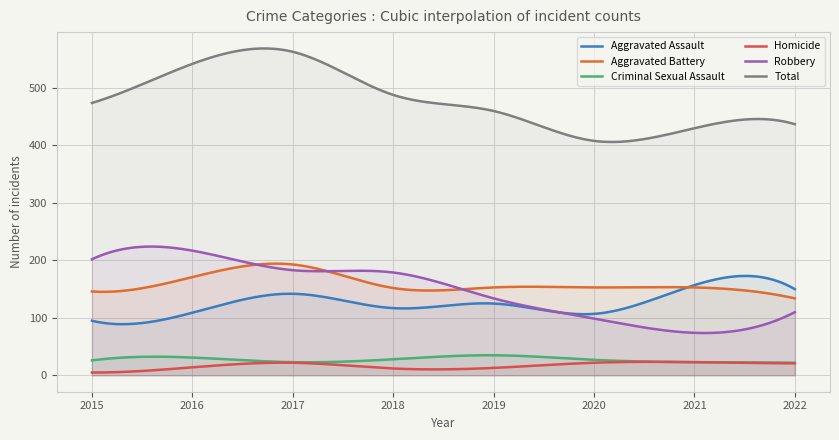

Where is Aggravated Assault nearest to the value 126?

2019